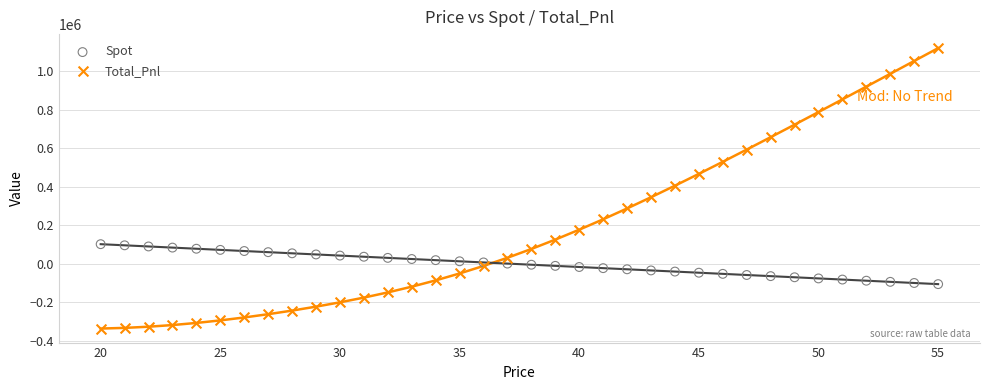

Which series contains the highest Y value?

Total_Pnl